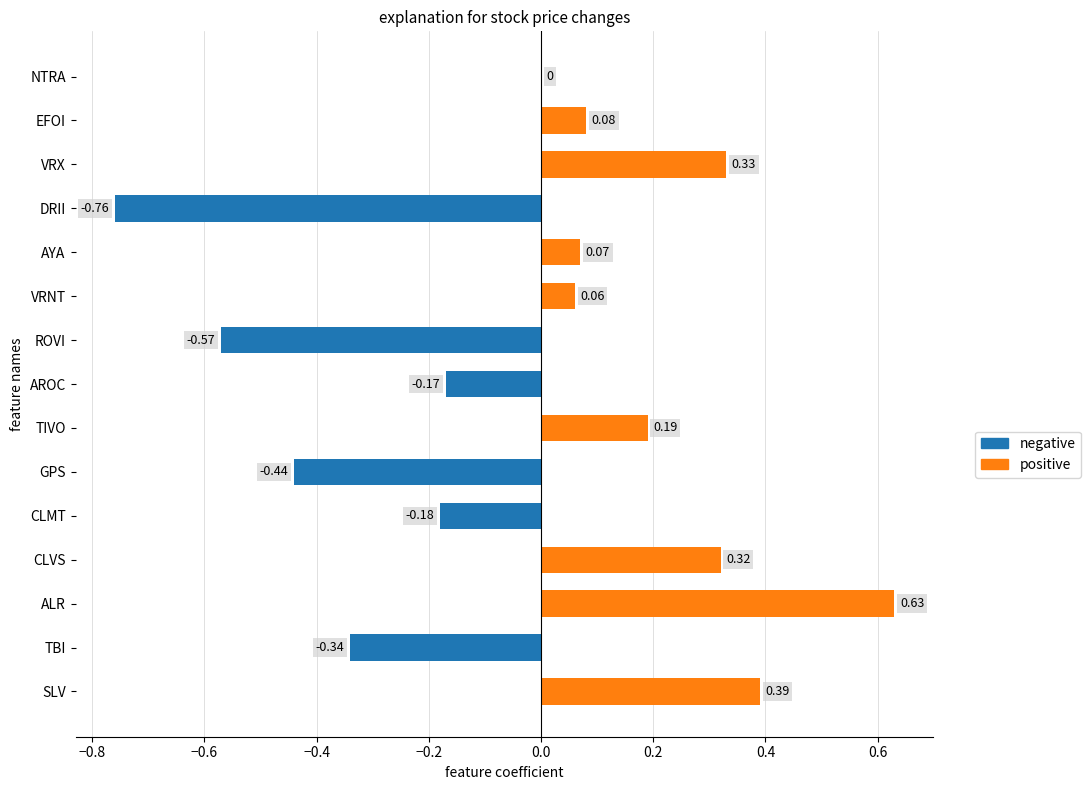

The chart shows a value of 0.5 at CLVS. True or false?

False